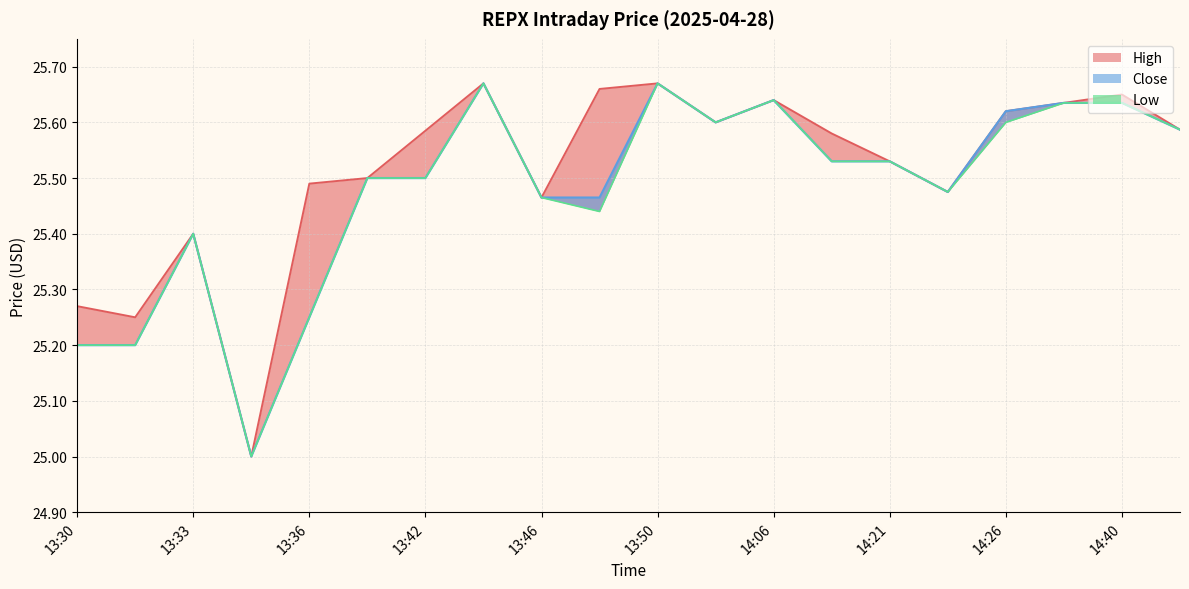

True or false: Low and High cross at least once.

False